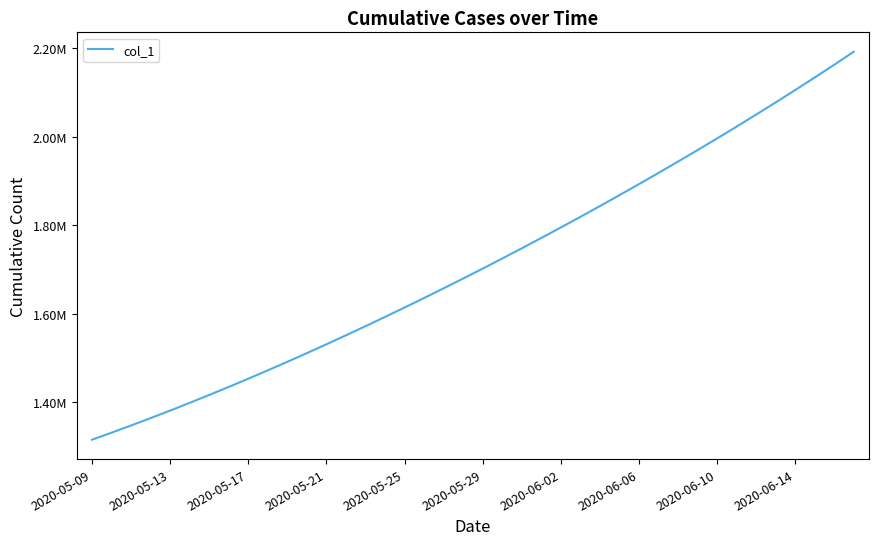

Where does the data first go above 1701853?

2020-05-29